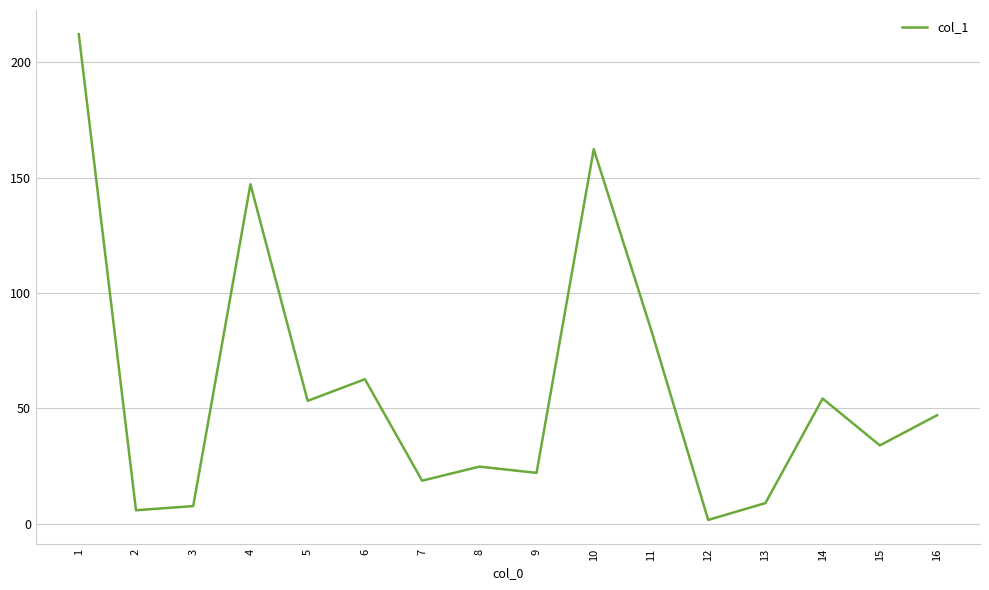

Reading left to right, list all the values displayed in this chart.

1=212.2	2=5.9	3=7.7	4=147.2	5=53.3	6=62.7	7=18.7	8=24.8	9=22.1	10=162.4	11=84.3	12=1.7	13=9.0	14=54.3	15=34.0	16=47.1